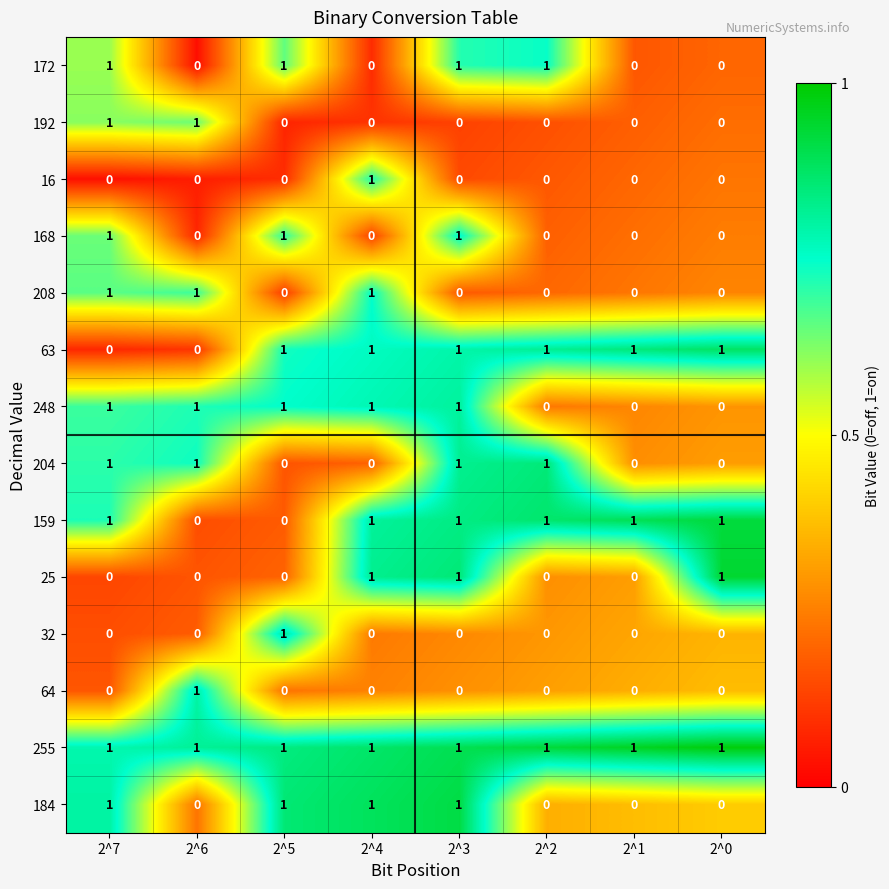

Which series has the largest total across all categories?

255